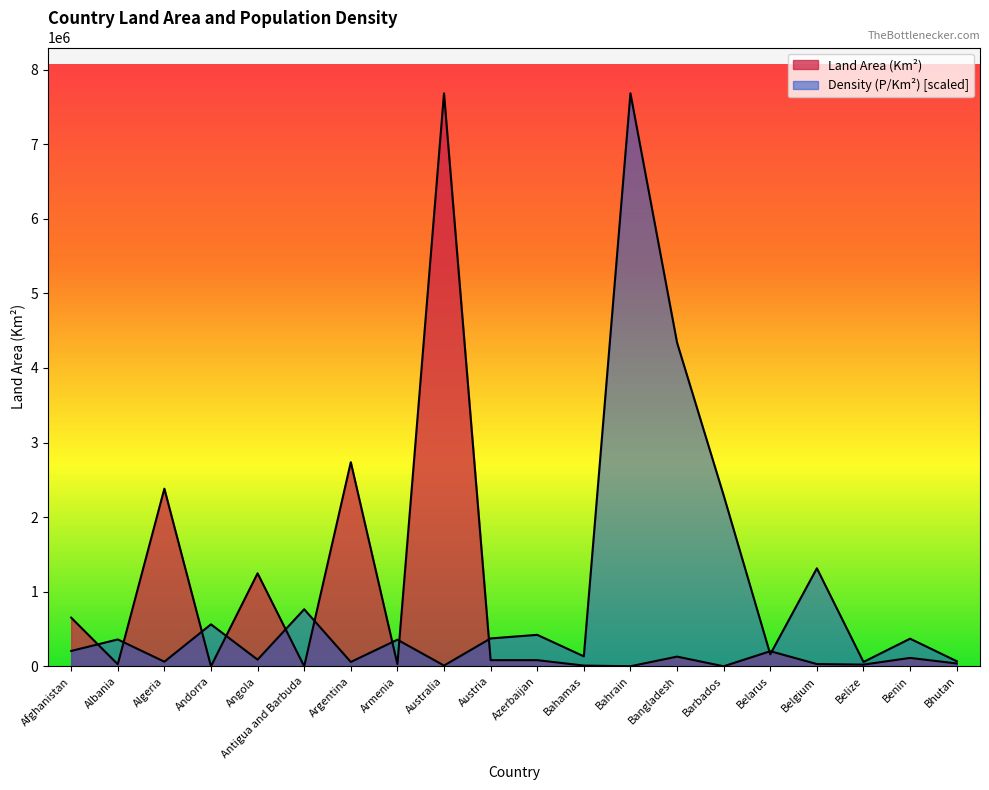

How many lines are shown in the chart?

2